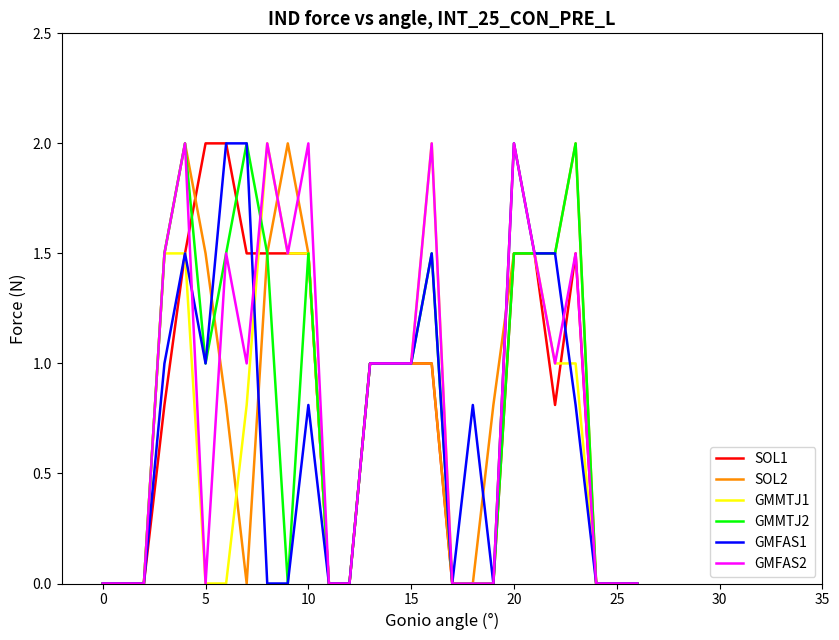

What is the maximum value for GMFAS2?

2.0